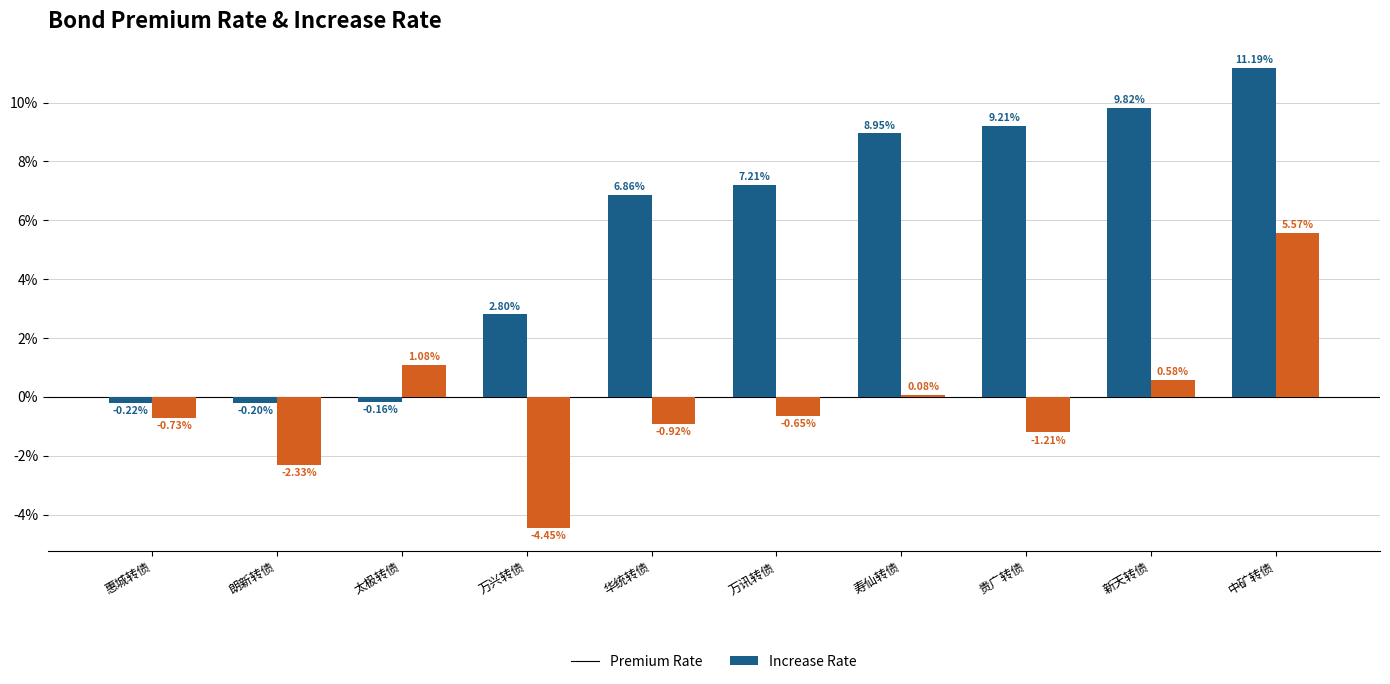

What is the total value across all series at 万讯转债?

6.6